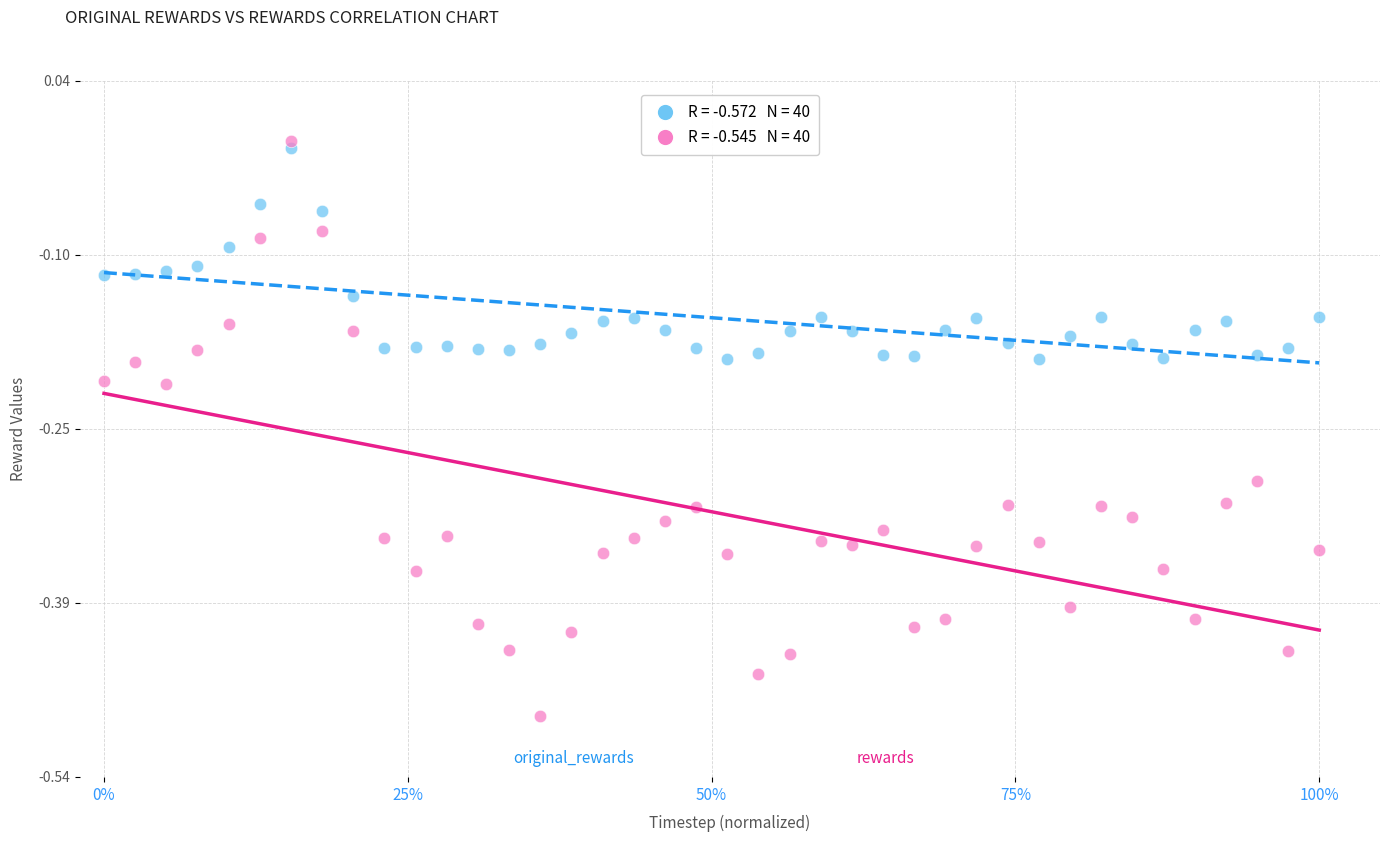

Across all data points, what is the range of Y values (max minus min)?

0.5